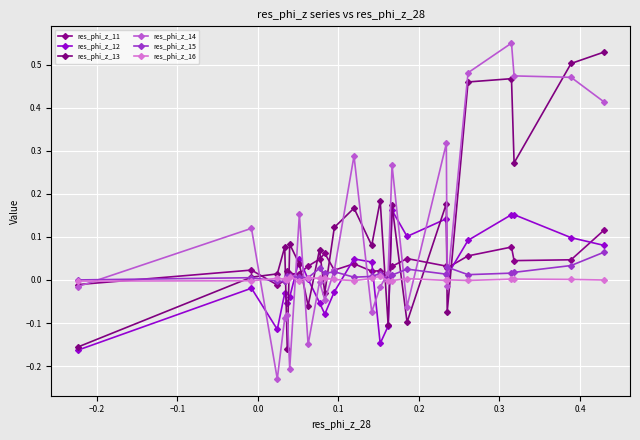

In res_phi_z_11, how many points are higher than both neighbors (excluding endpoints)?

7